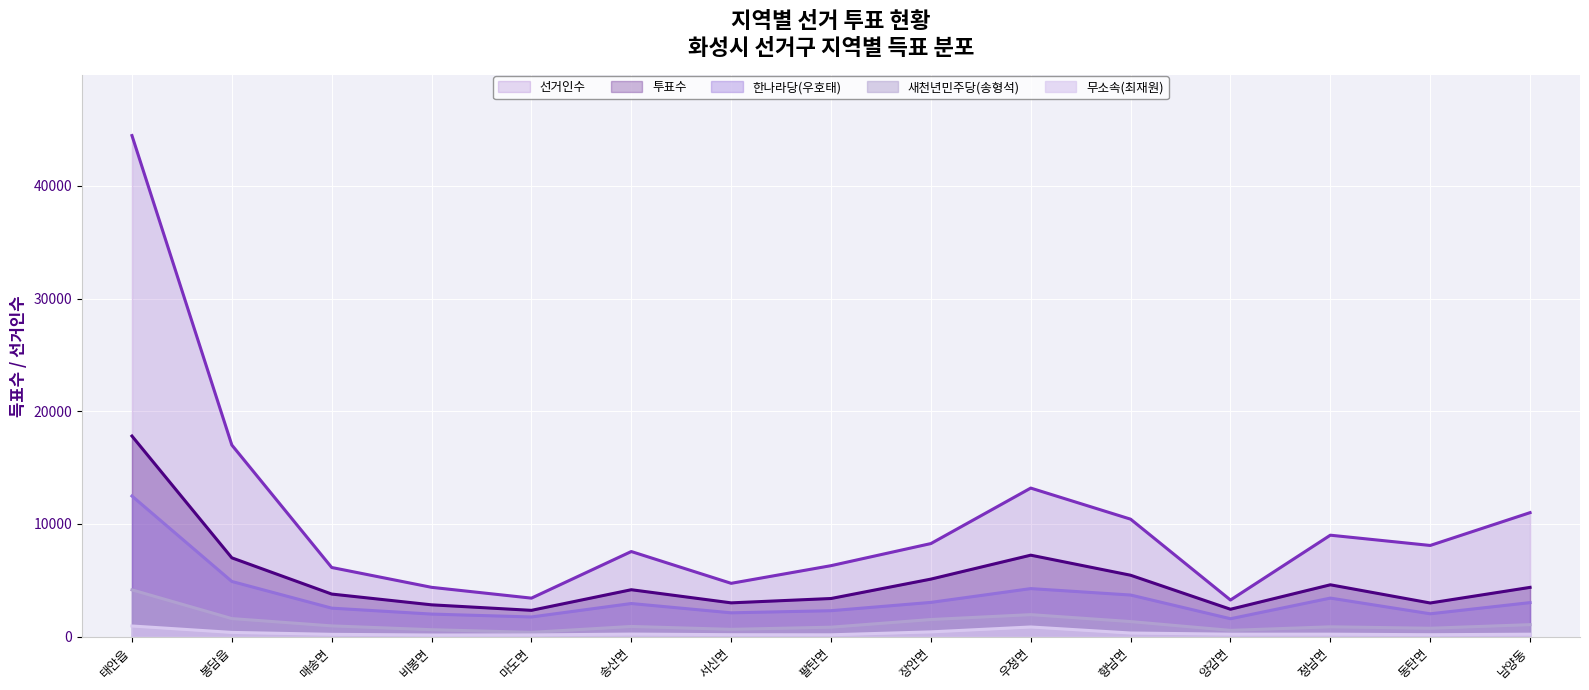

True or false: 선거인수 has more than 0 points higher than both neighbors.

True